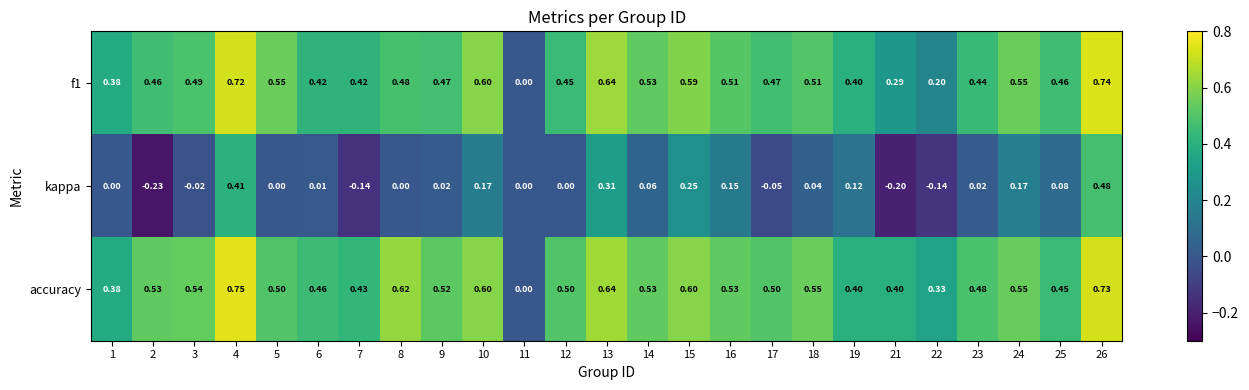

Which series has the largest total across all categories?

accuracy